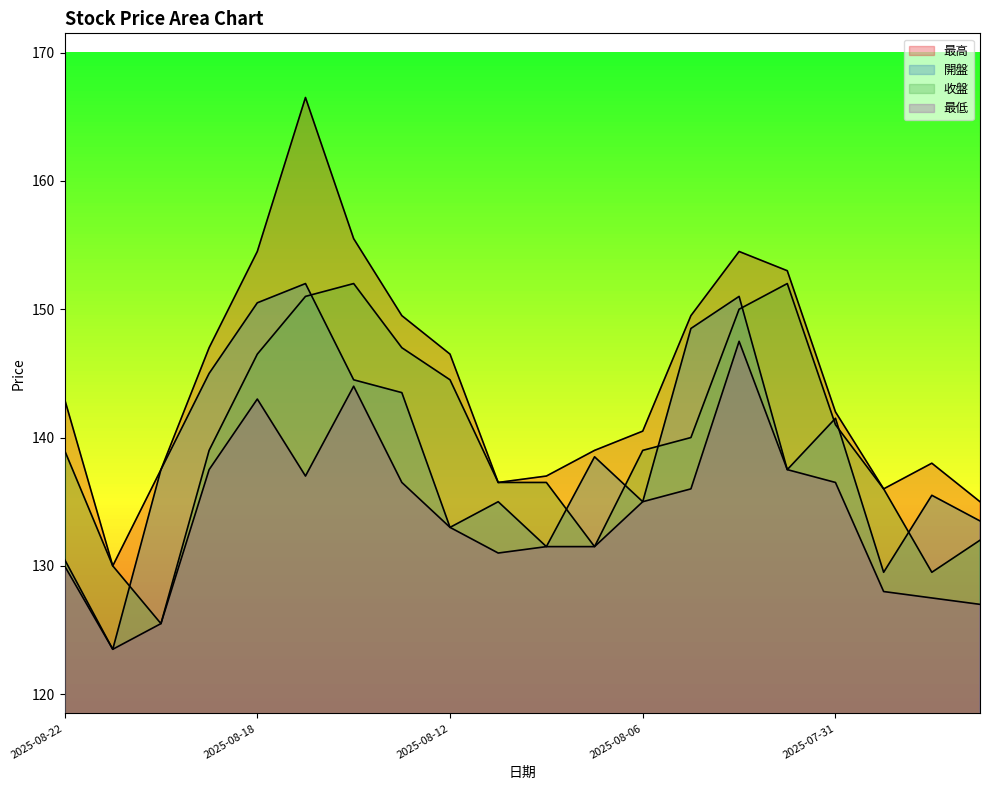

How many interior local valleys does the 收盤 series have?

3